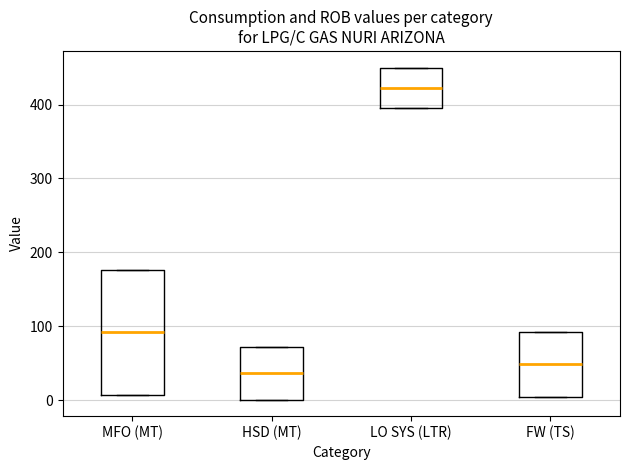

Where does the median line of the box for MFO (MT) sit on the y-axis? The values are not printed on the chart, so give them approximately, as read against the axis.

90